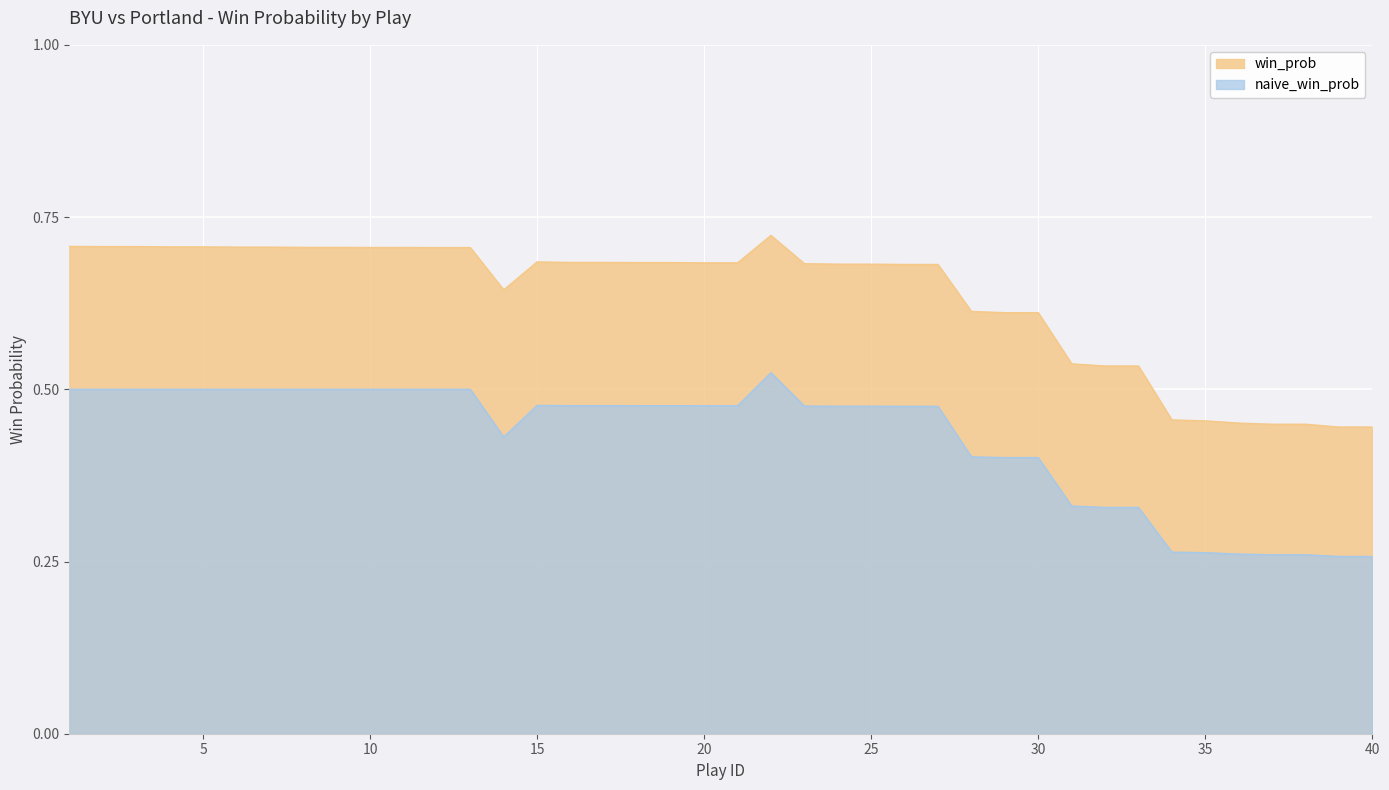

How many lines are shown in the chart?

2